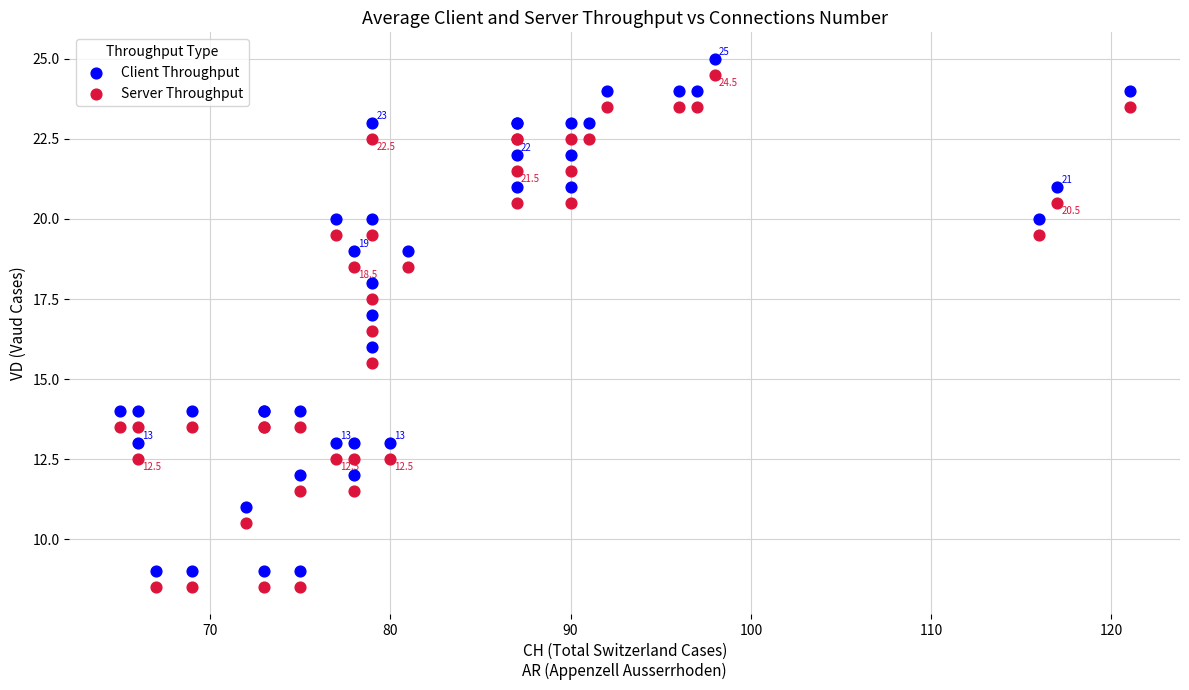

What is the X range (max minus min) for the scatter plot?

56.0